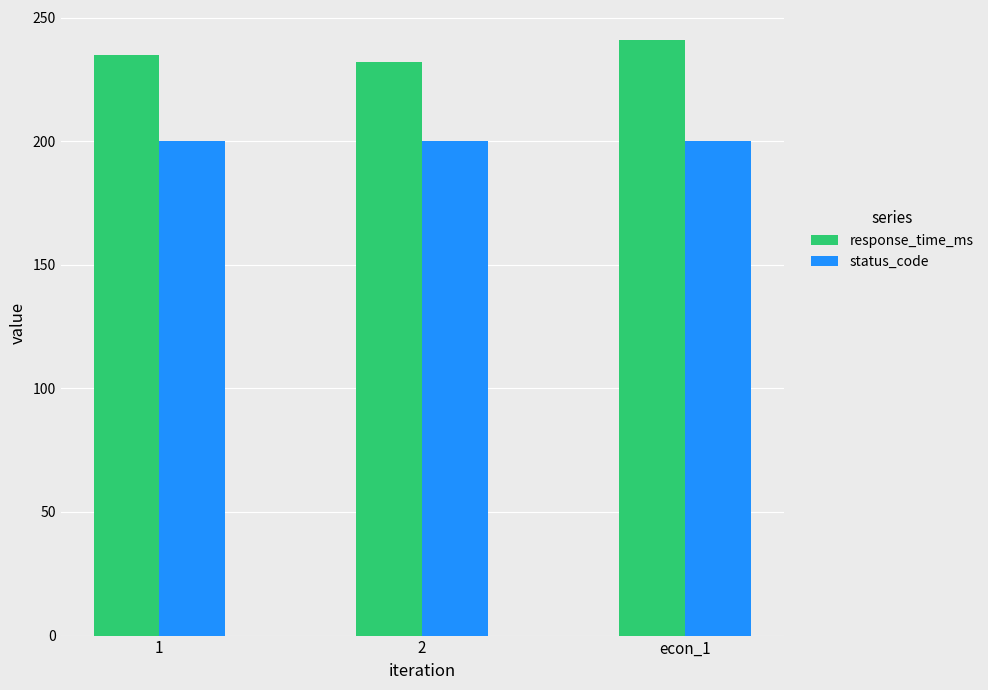

What is the label of the 1st bar from the left?

1